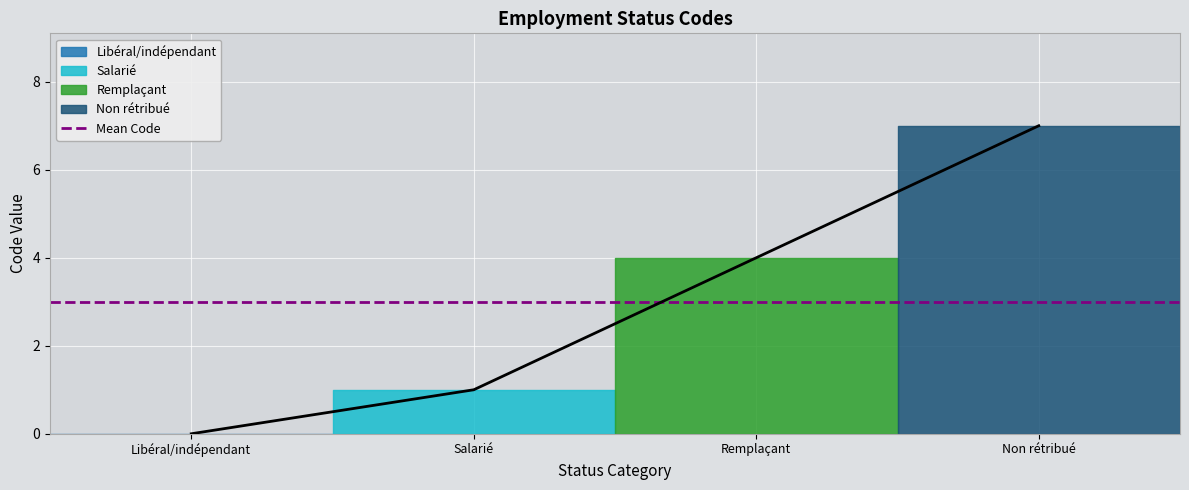

What is the difference between the maximum and minimum values?

7